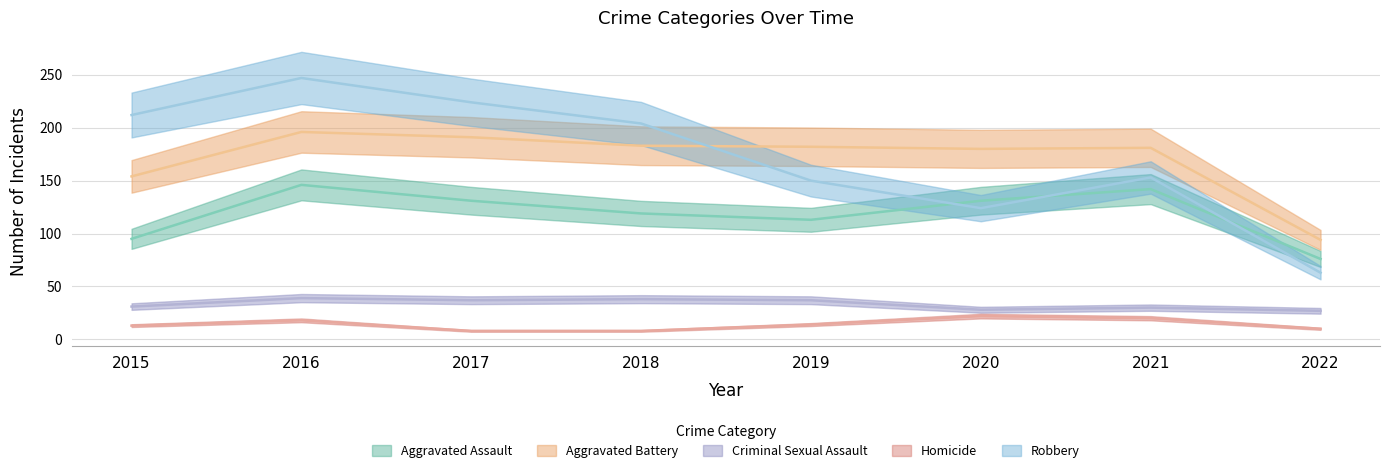

What is the lowest value of the Criminal Sexual Assault series?

27